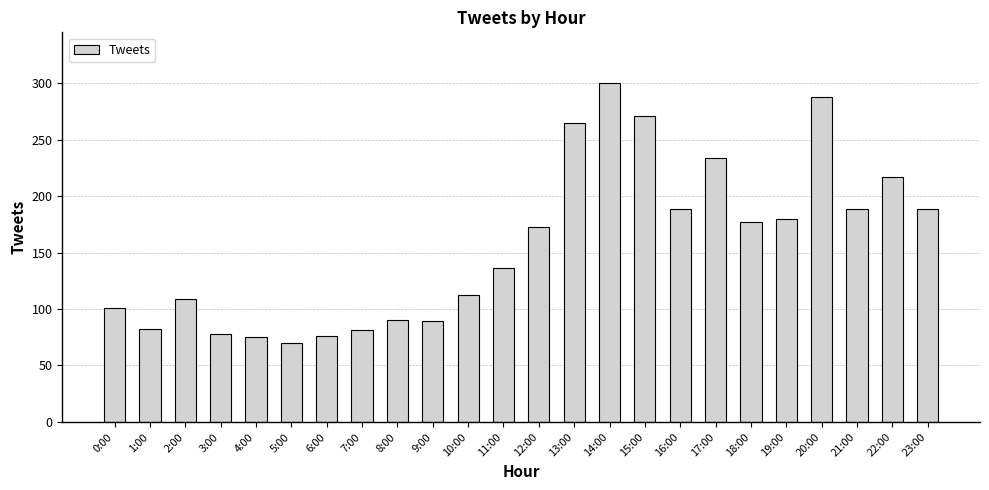

What is the ratio of the value at 1:00 to the value at 16:00?

0.4